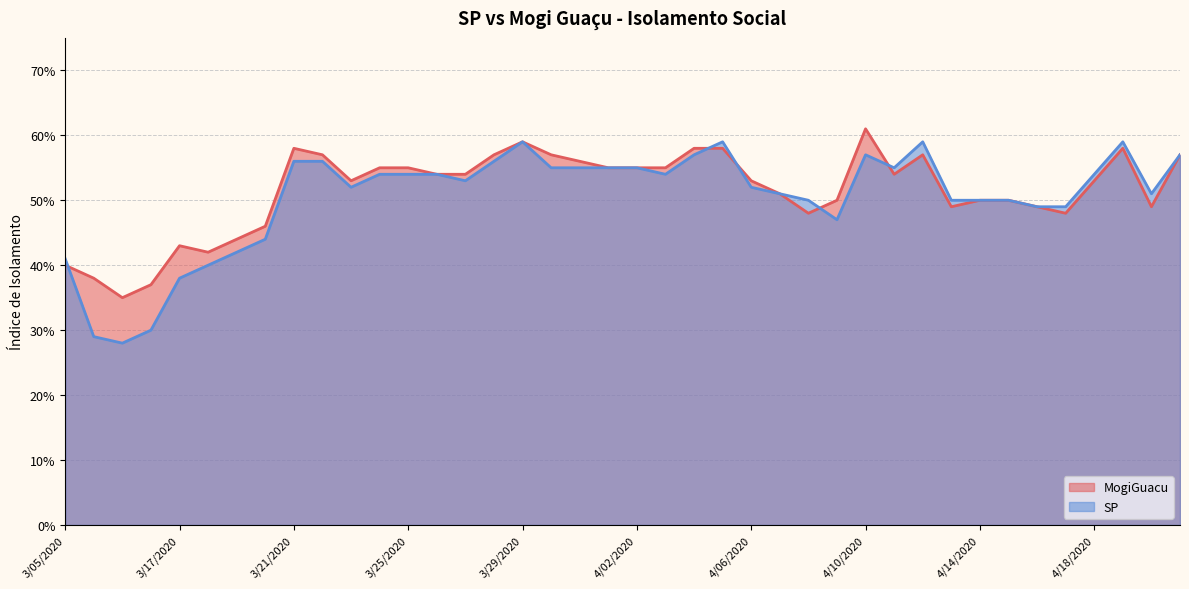

What is the difference between the maximum and second lowest values in the MogiGuacu series?

0.2